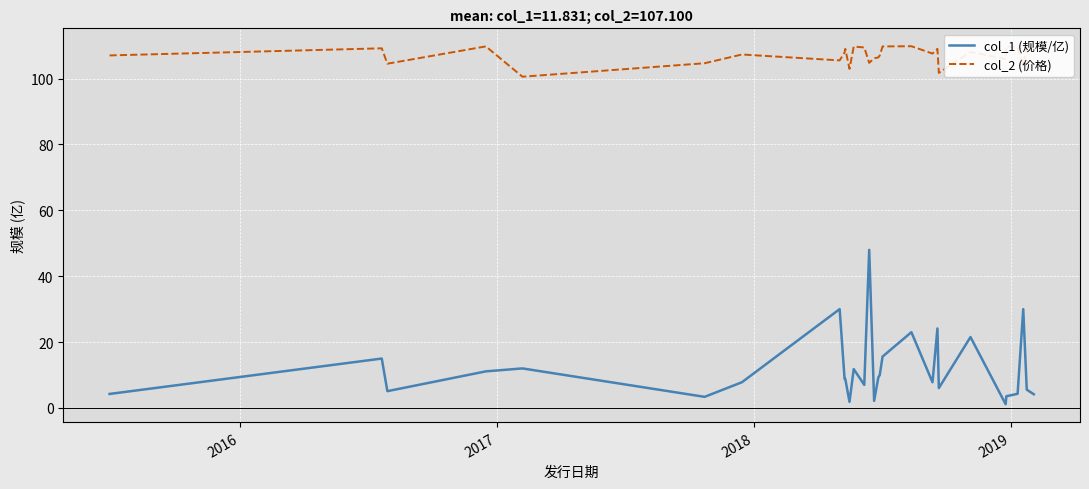

True or false: col_1 (规模/亿) and col_2 (价格) intersect in this chart.

False